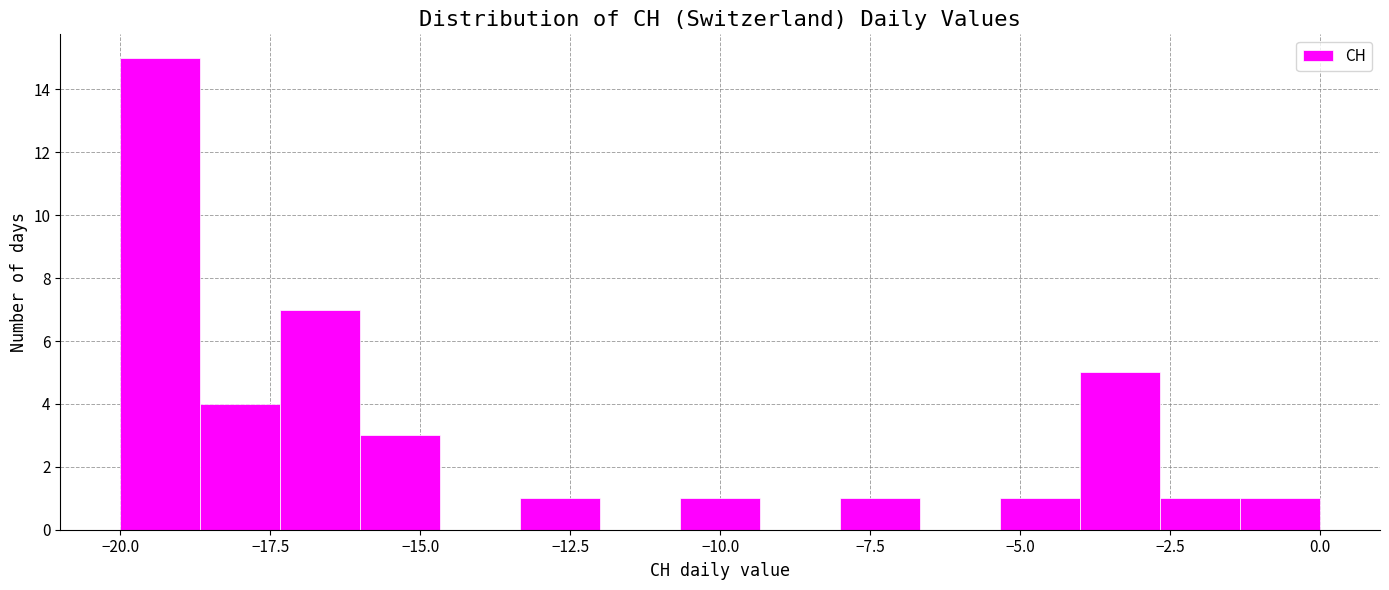

Read against the x-axis, roughly where is the centre of the tallest bar?

-19.5